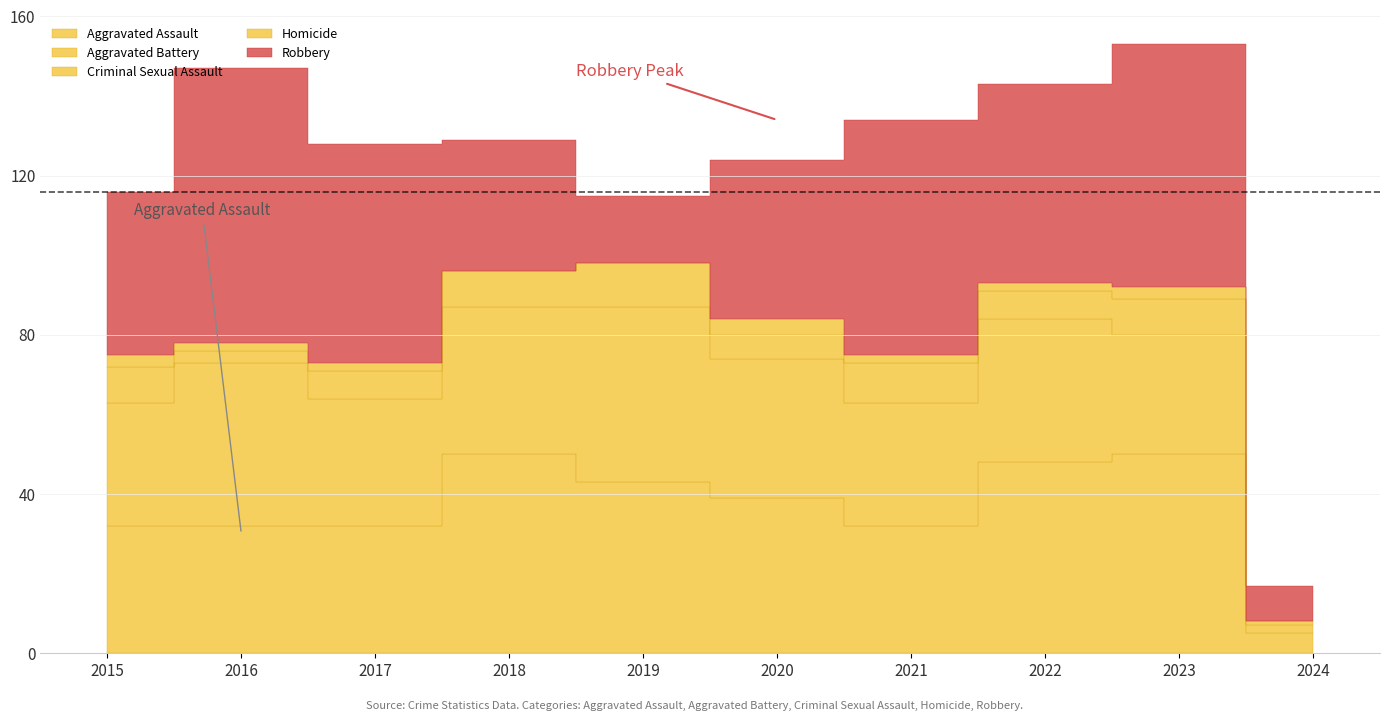

What is the sum of the Robbery values at 2015 and 2024?

50